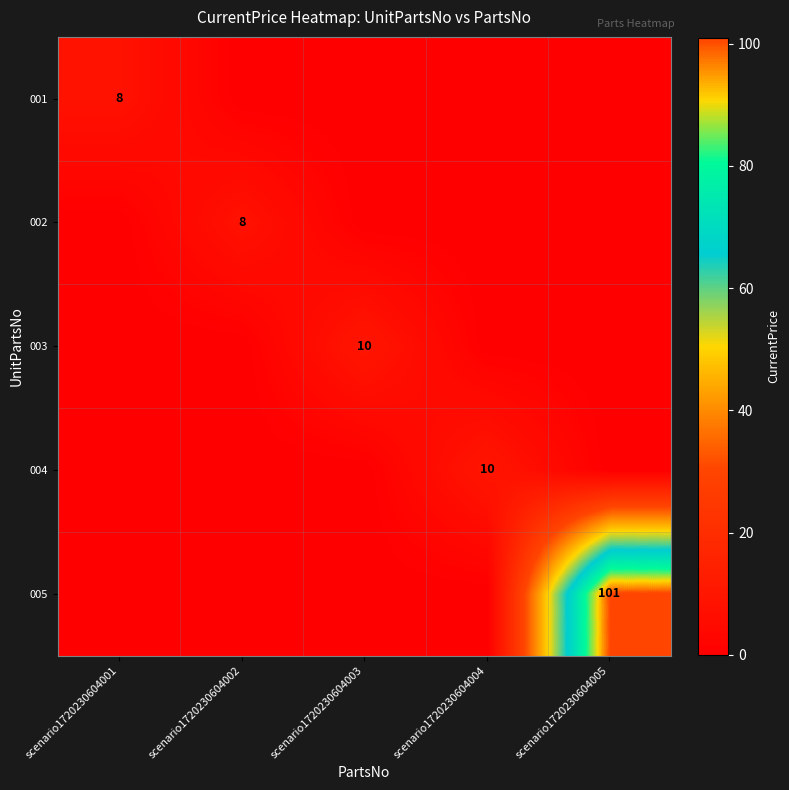

True or false: 004 has a value of 18 at scenario1720230604004.

False